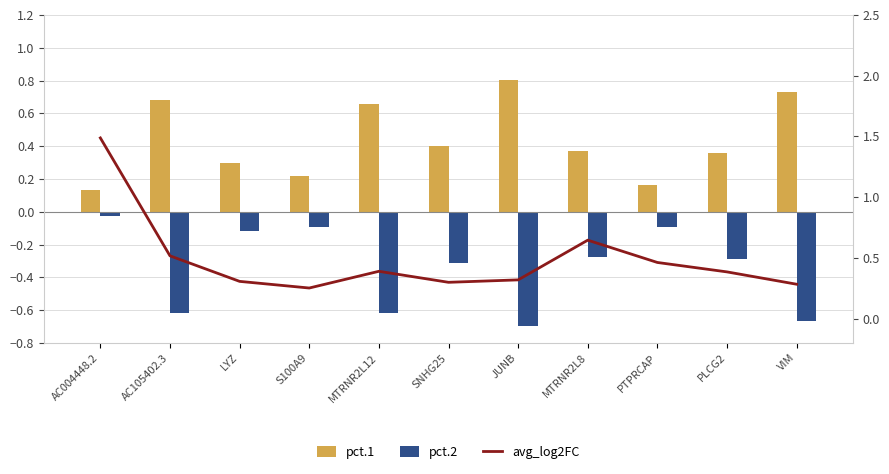

Is it true that pct.1 equals 0.1 at S100A9?

False